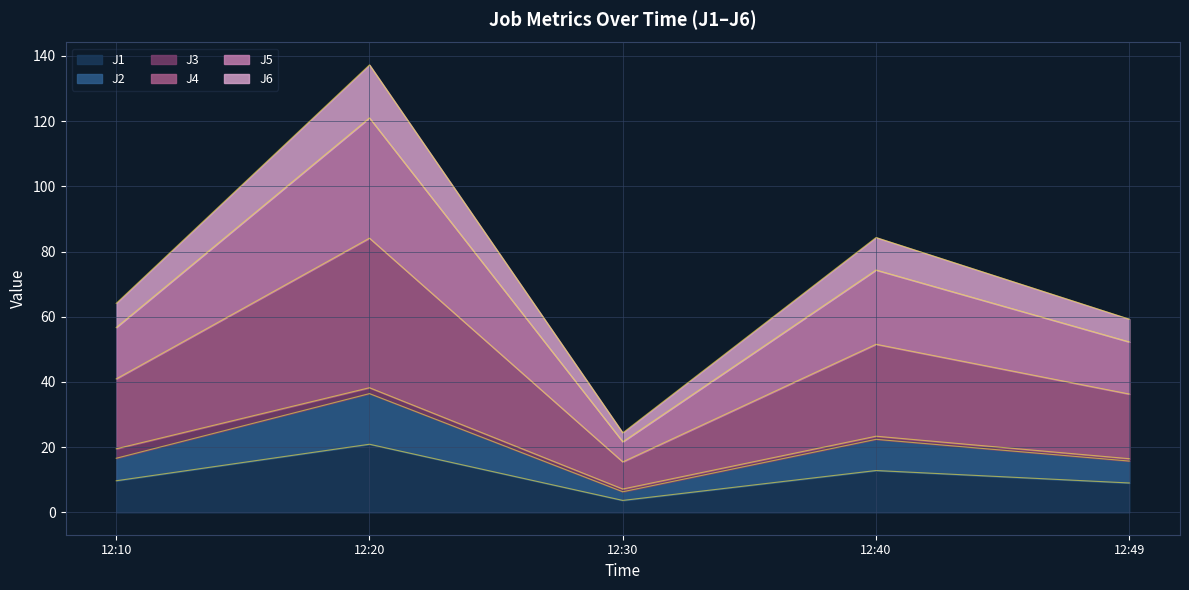

The value of J1 at 12:10 is 9.7. True or false?

True